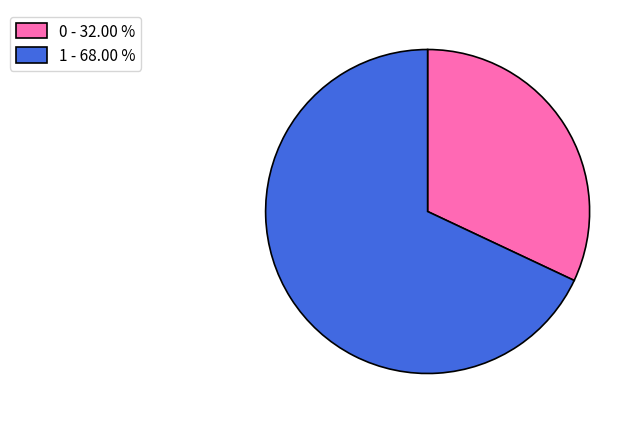

How many segments does this pie chart have?

2